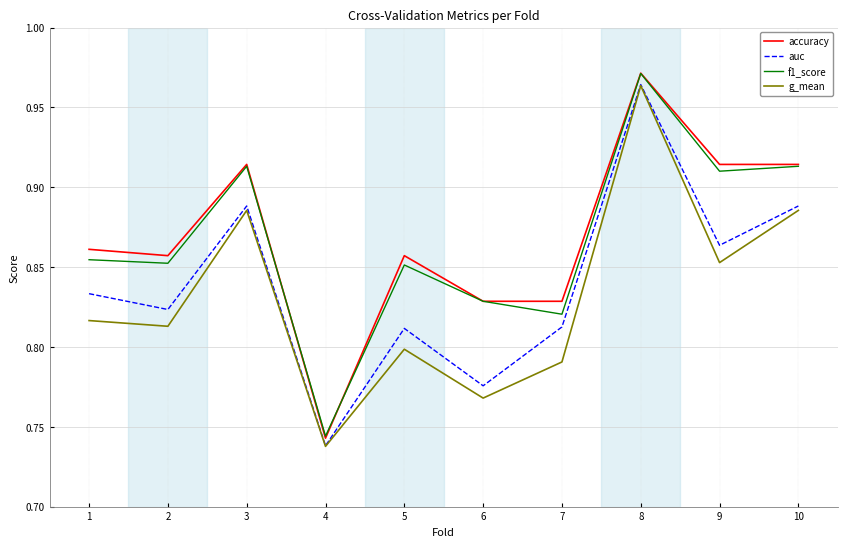

How many lines are shown in the chart?

4